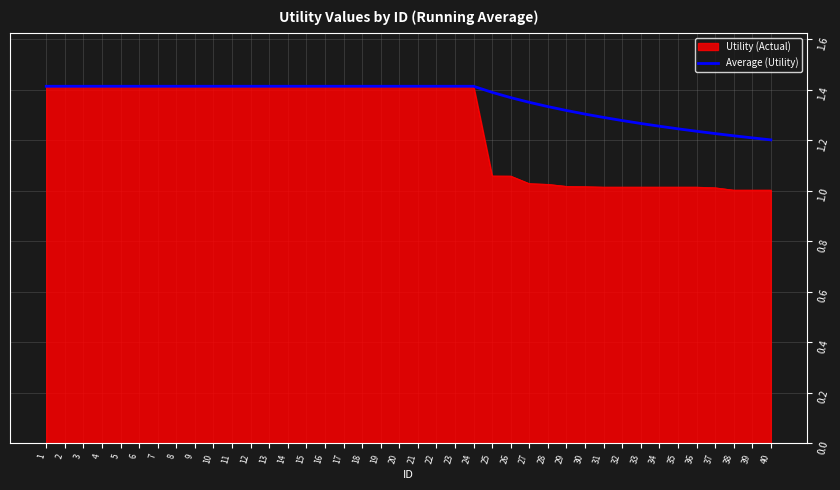

True or false: Utility (Actual) has a value of 0.7 at 23.

False